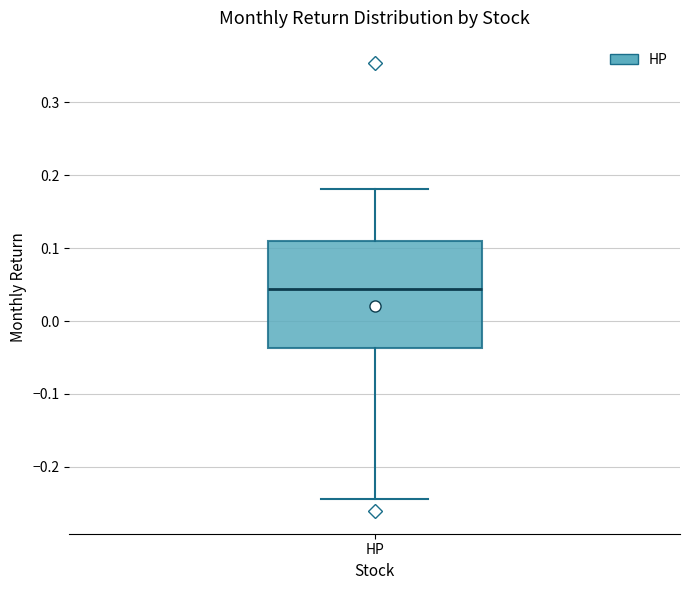

Where does the lower whisker of the box for HP end on the y-axis? The values are not printed on the chart, so give them approximately, as read against the axis.

-0.24